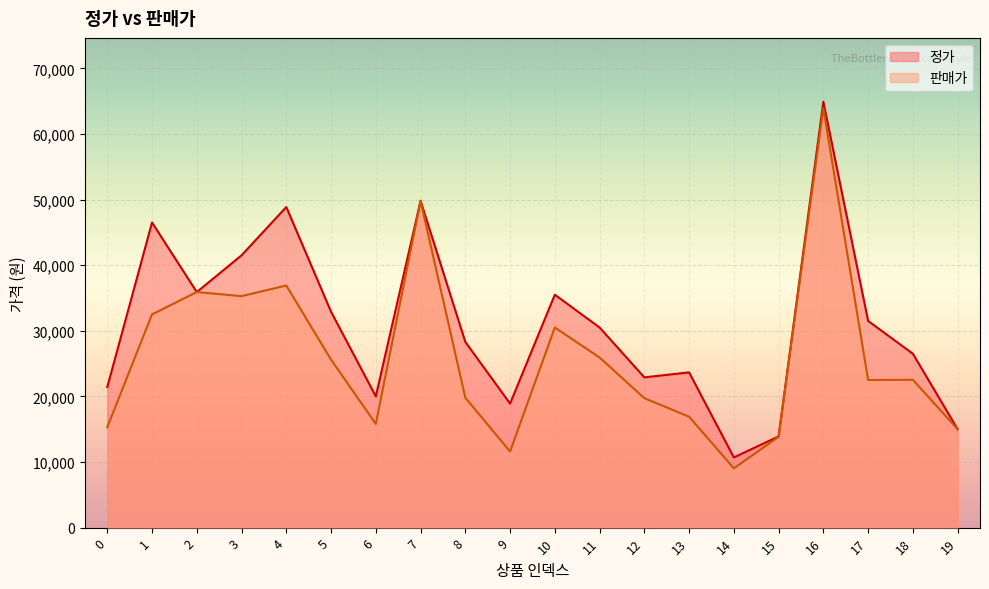

How many values in the 정가 series are below 30500?

10